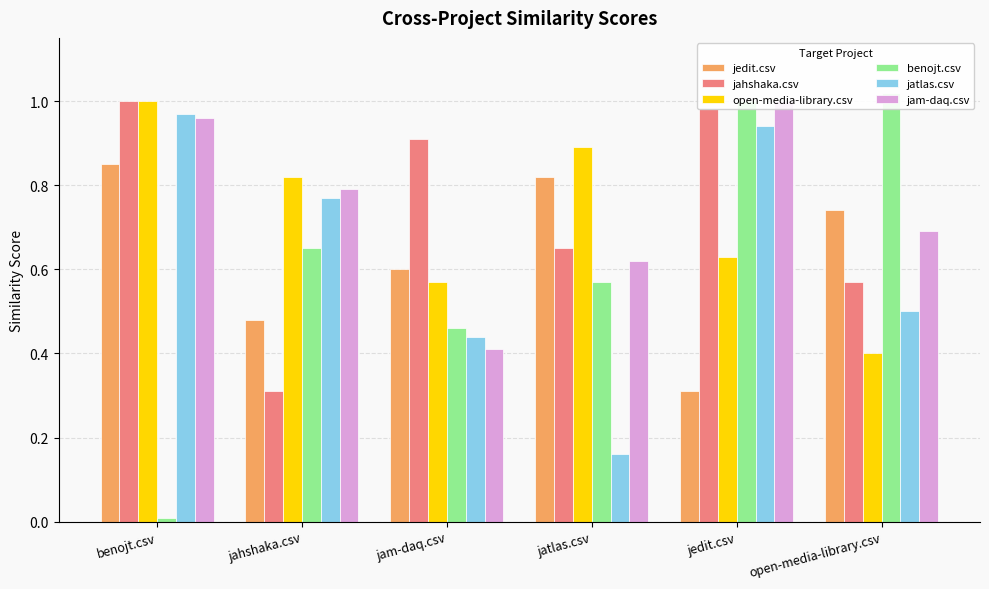

Rank the series by their maximum value, from highest to lowest.

benojt.csv, jahshaka.csv, open-media-library.csv, jam-daq.csv, jatlas.csv, jedit.csv